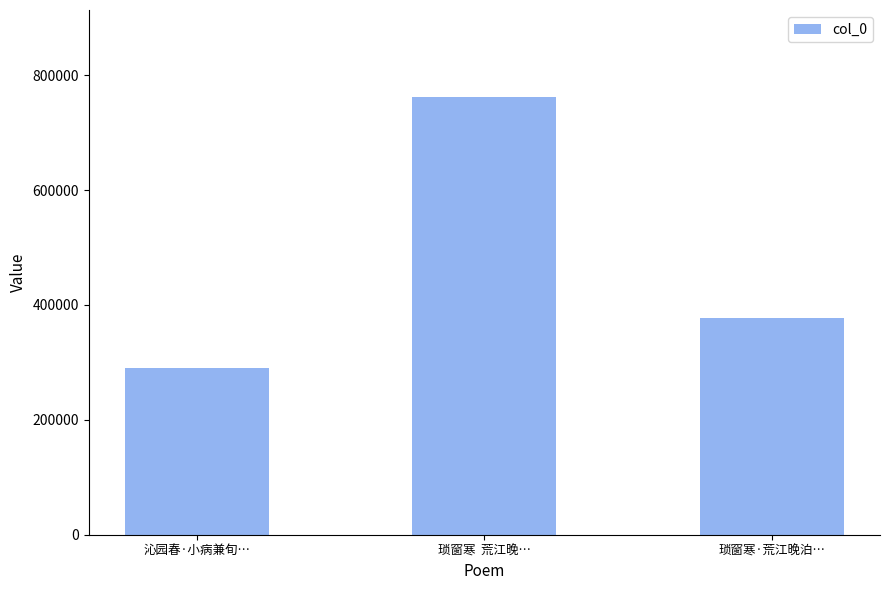

What is the greatest value displayed?

761301